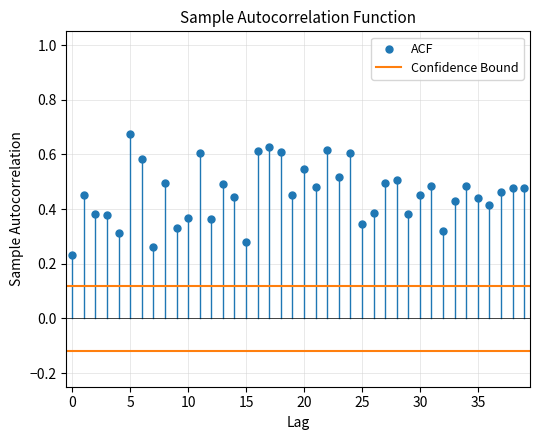

Count the number of points in this scatter plot.

40